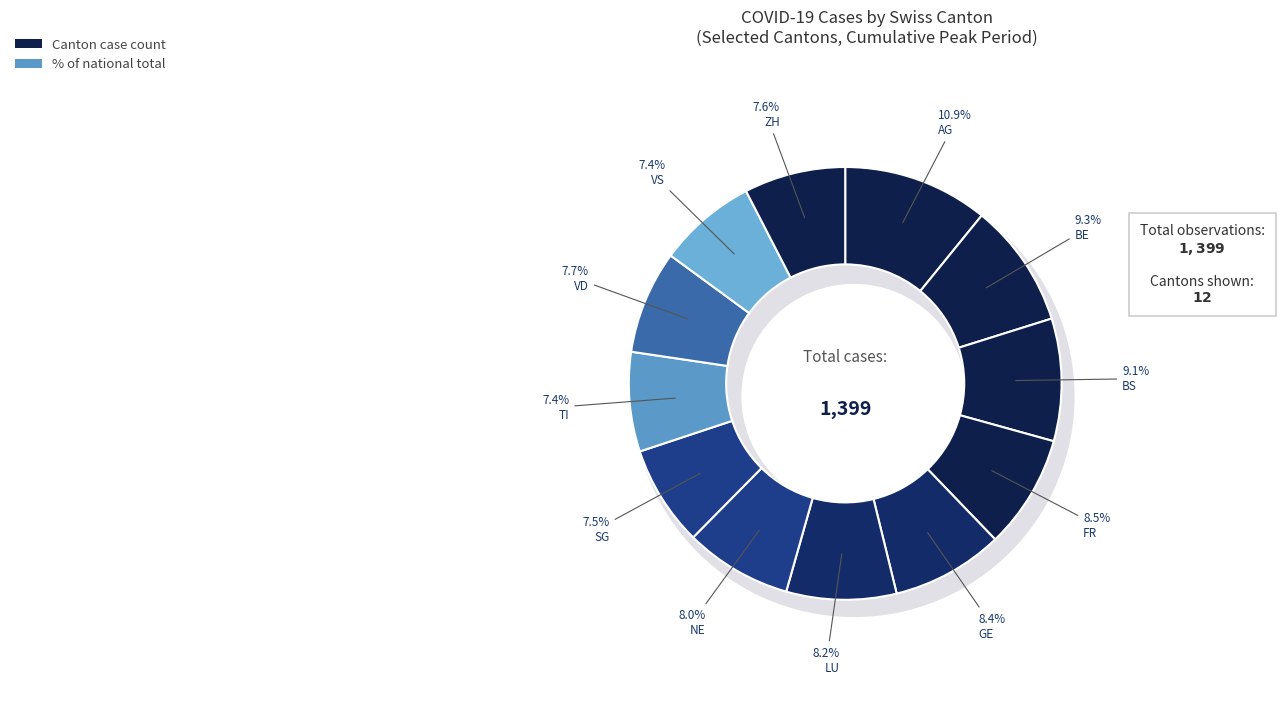

Is there a majority slice in this chart?

No